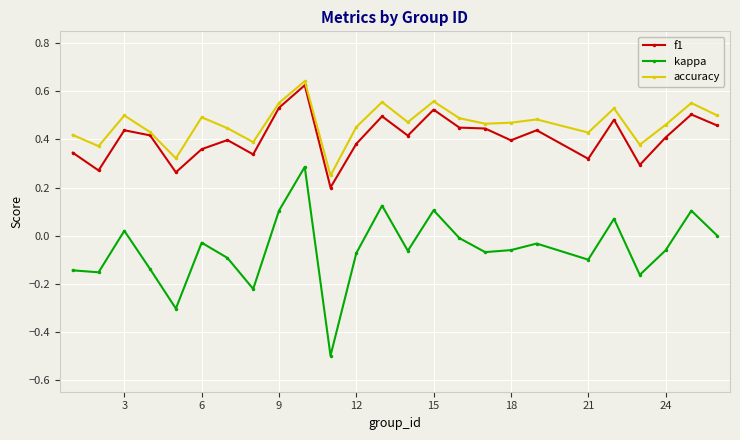

How many categories are shown in the chart?

25